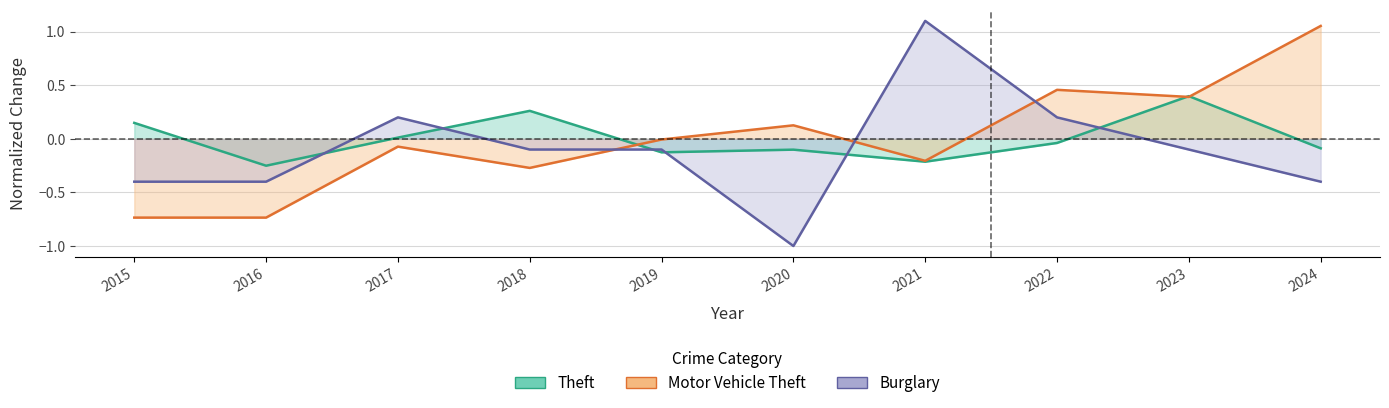

In Motor Vehicle Theft, how many points are lower than both neighbors (excluding endpoints)?

3